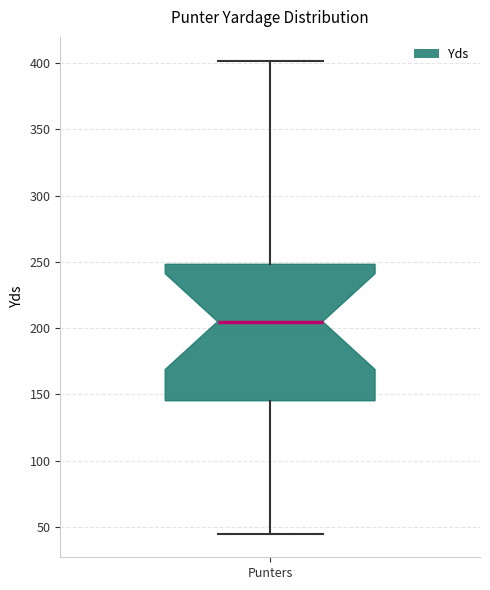

Read this box plot against the y-axis: the position of the median line, the range covered by the box, and the ends of both whiskers. The values are not printed on the chart, so give them approximately, as read against the axis.

median 205, box 145 to 250, whiskers 45 to 400